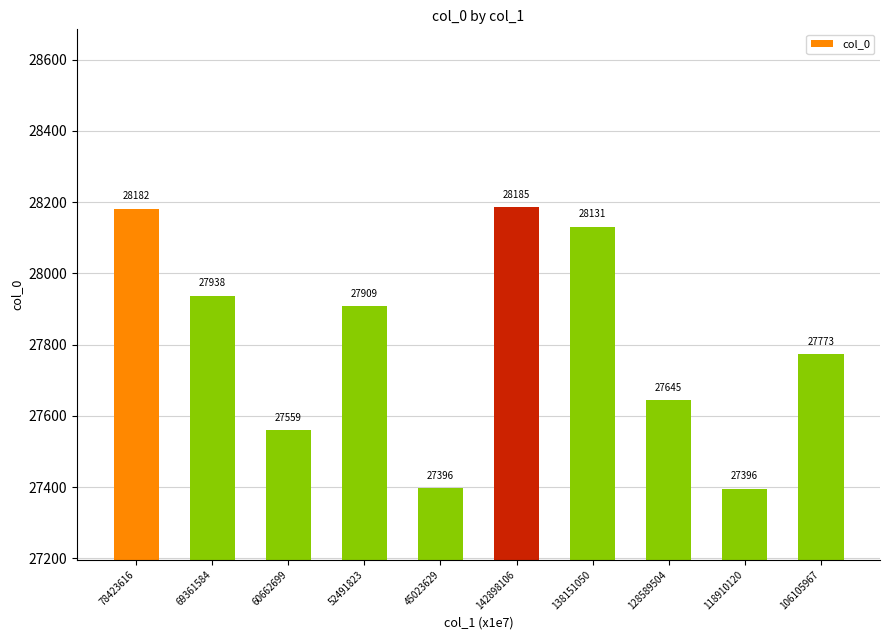

What position from the right is 52491823?

7